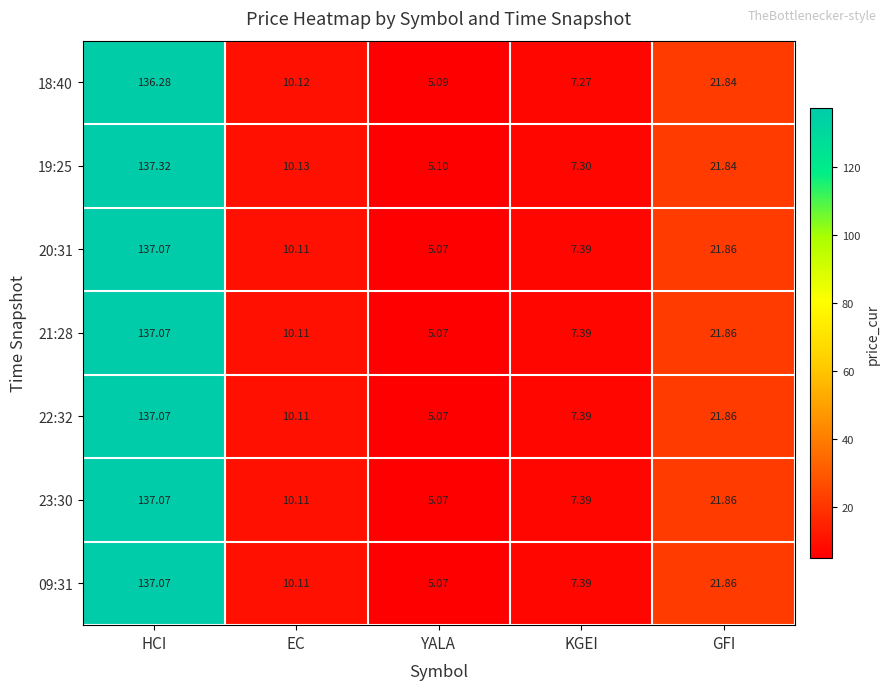

Is the value of 18:40 at KGEI greater than the value of 23:30 at GFI?

No